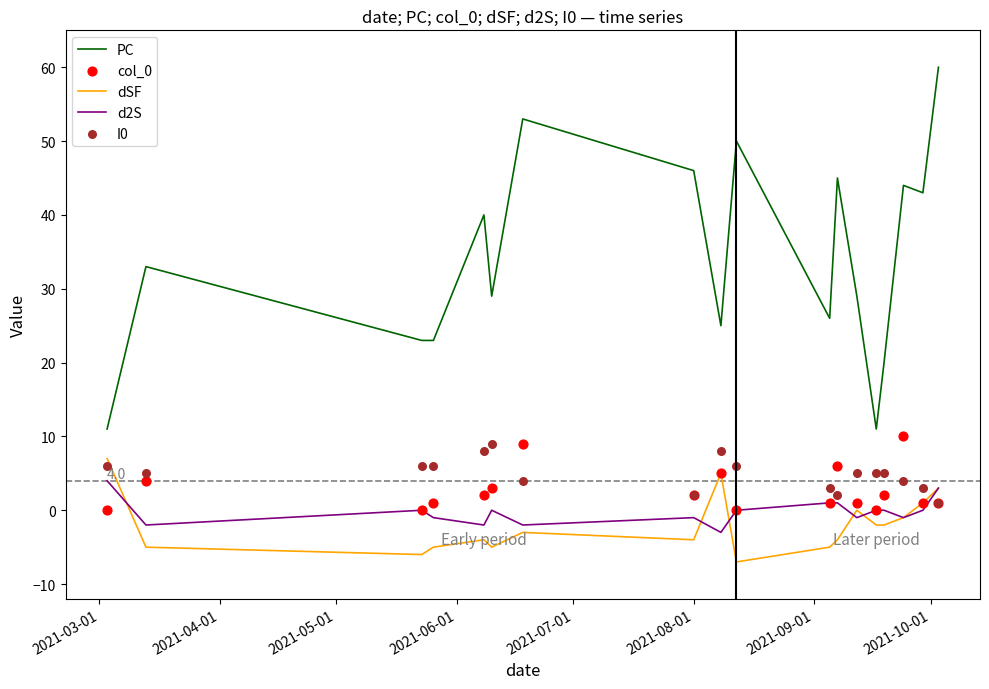

What are all the series names shown in the legend?

PC, dSF, d2S, col_0, I0